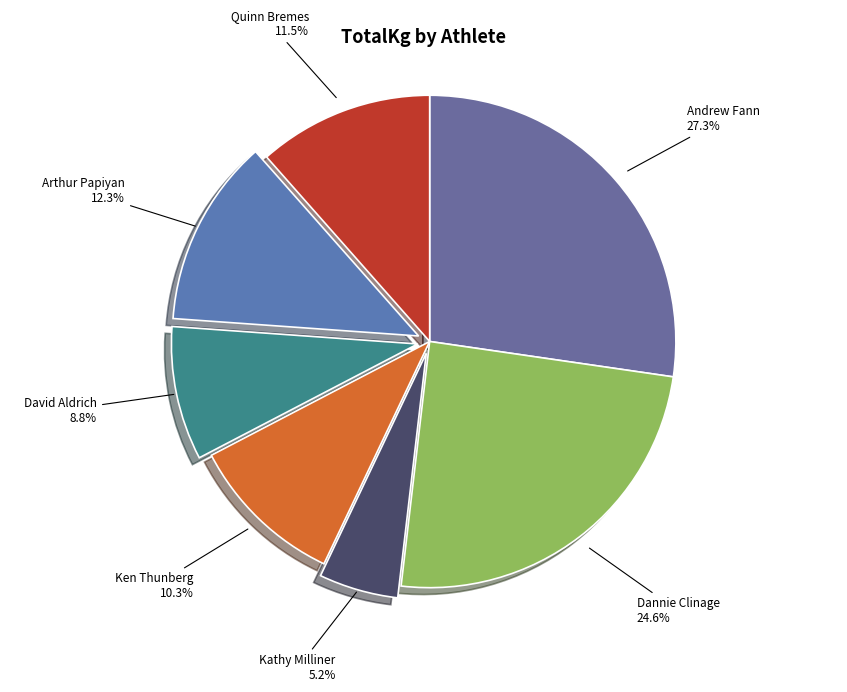

Do David Aldrich and Dannie Clinage together represent more than half of the pie?

No